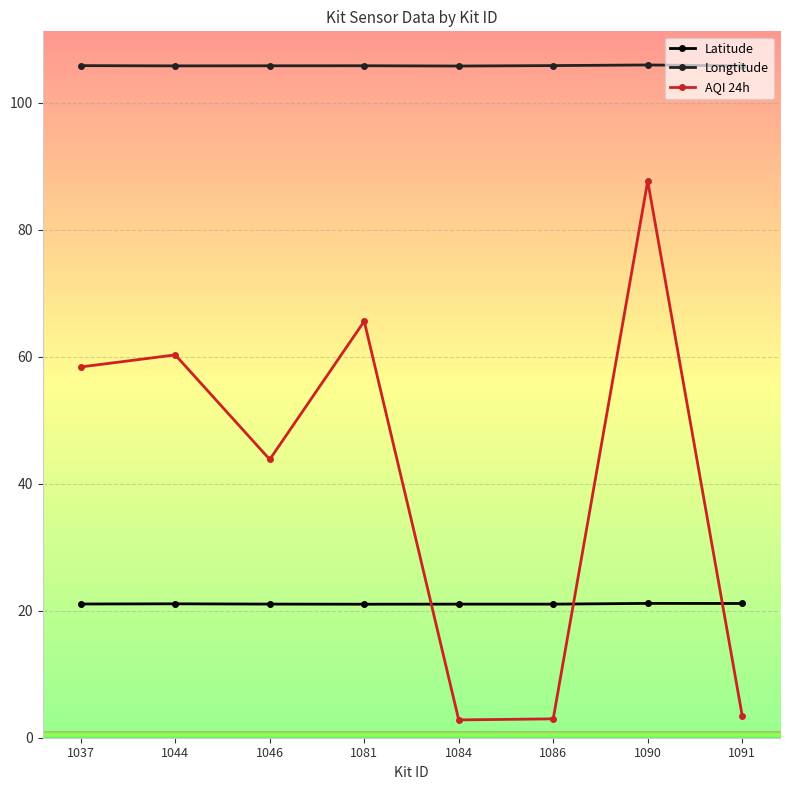

What is the difference between the highest and lowest values at 1086?

102.8